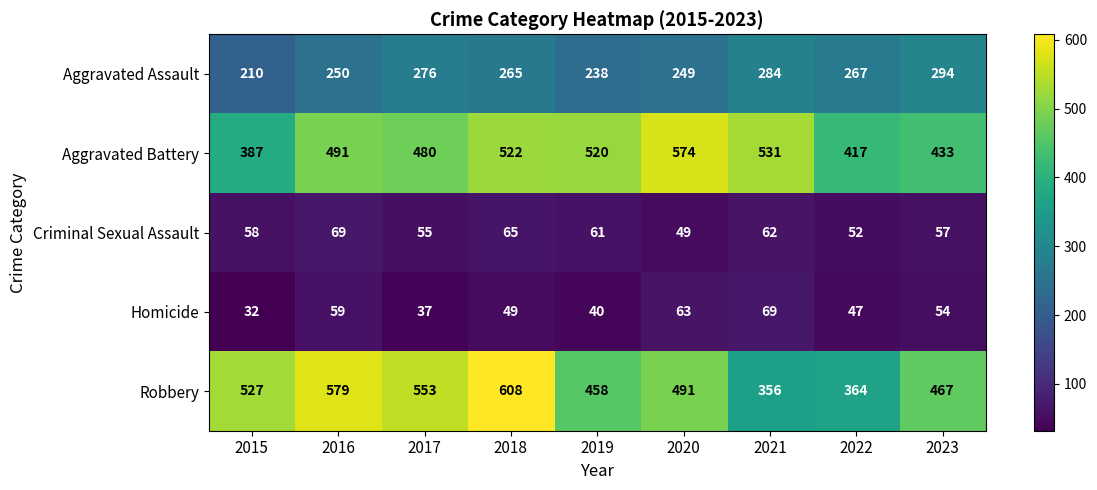

Is it true that Aggravated Assault equals 391 at 2020?

False